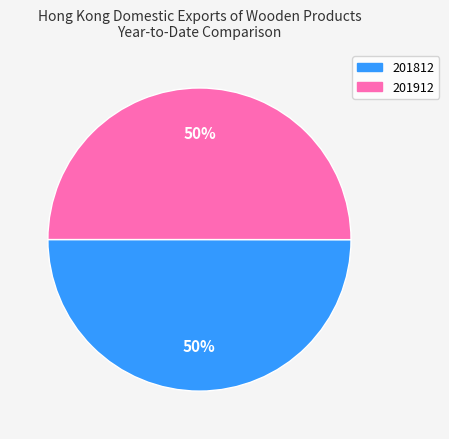

What percentage is the 201912 slice, to the nearest percent?

50%